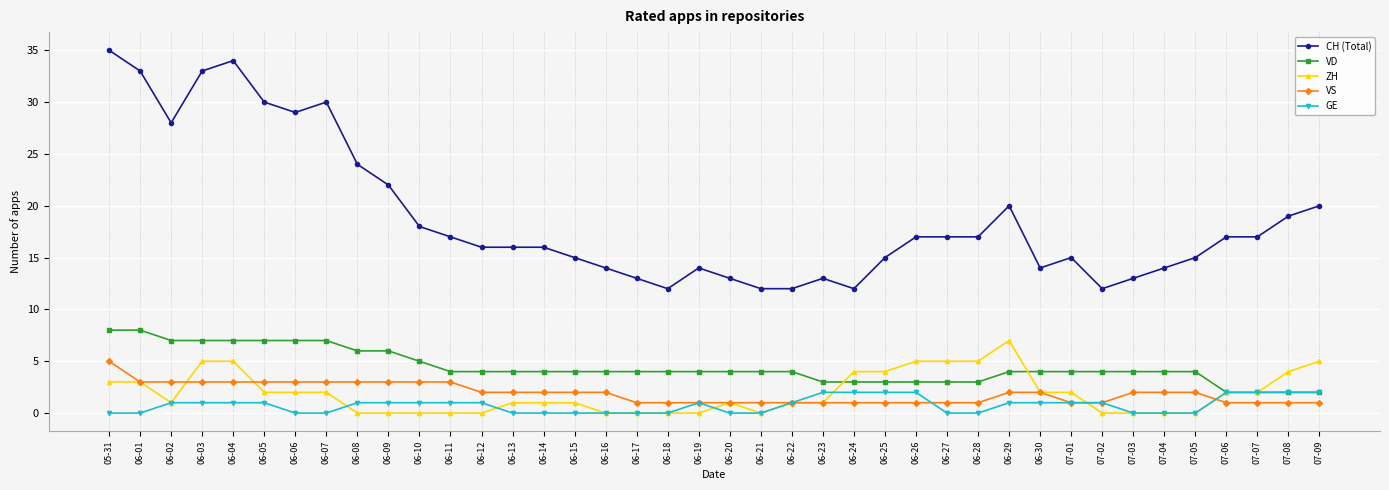

Where is the first local minimum for ZH?

06-02